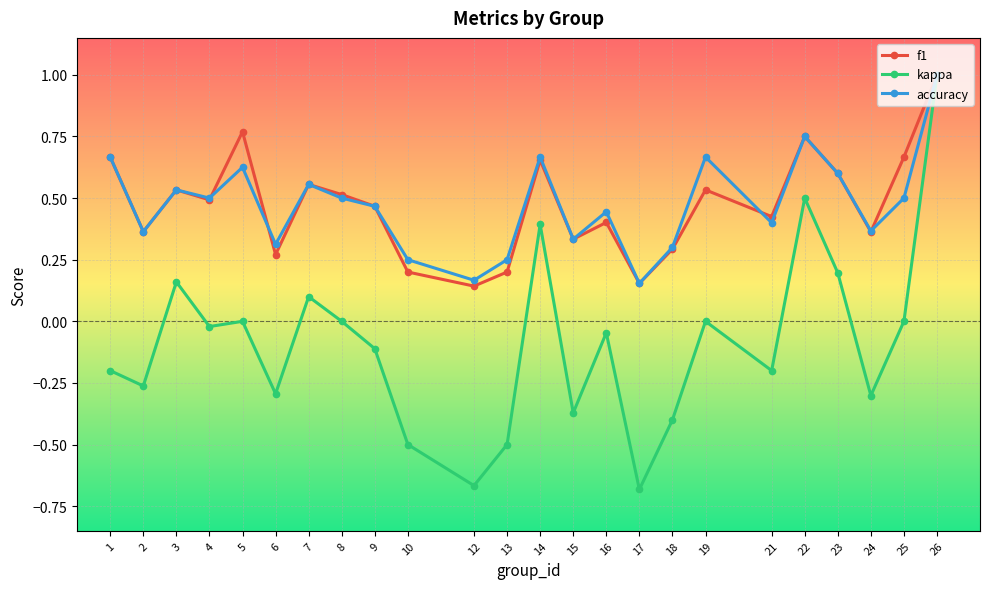

What is the value of the kappa point at the 24th from the left?

1.0